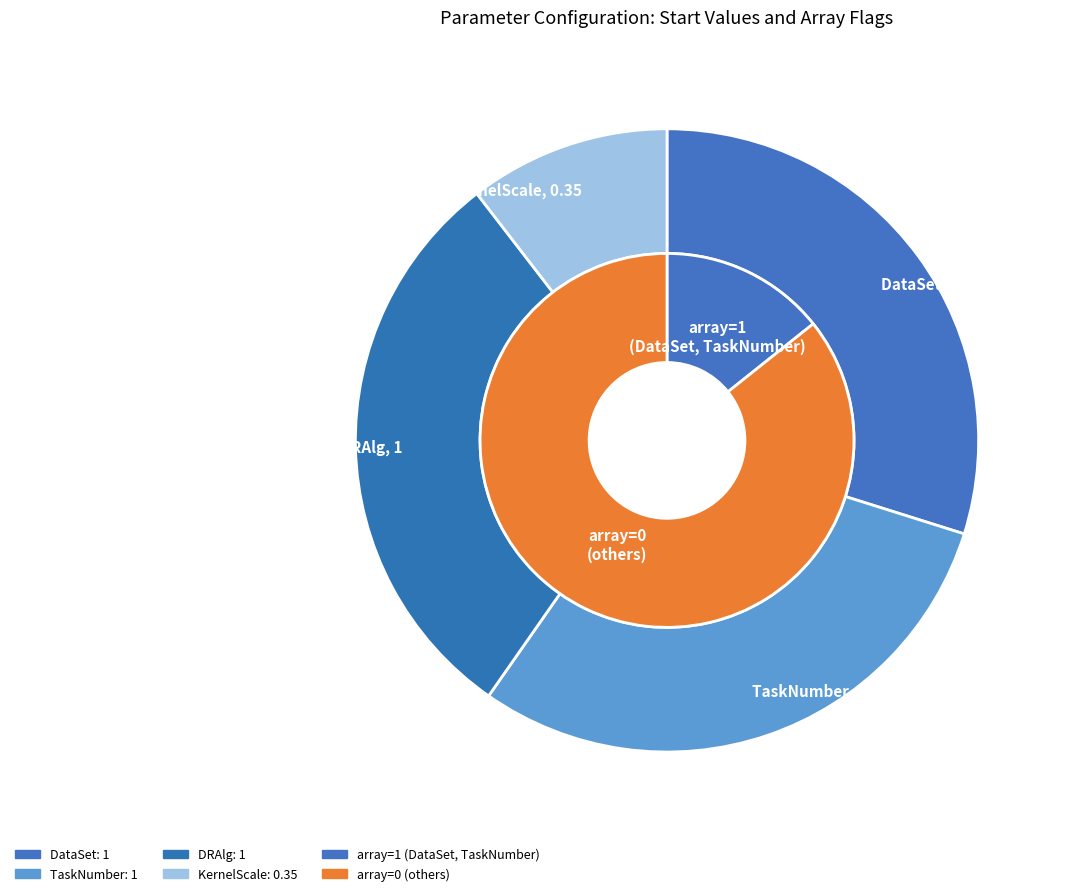

Is the sum of KernelFunction and DataSet greater than half?

No